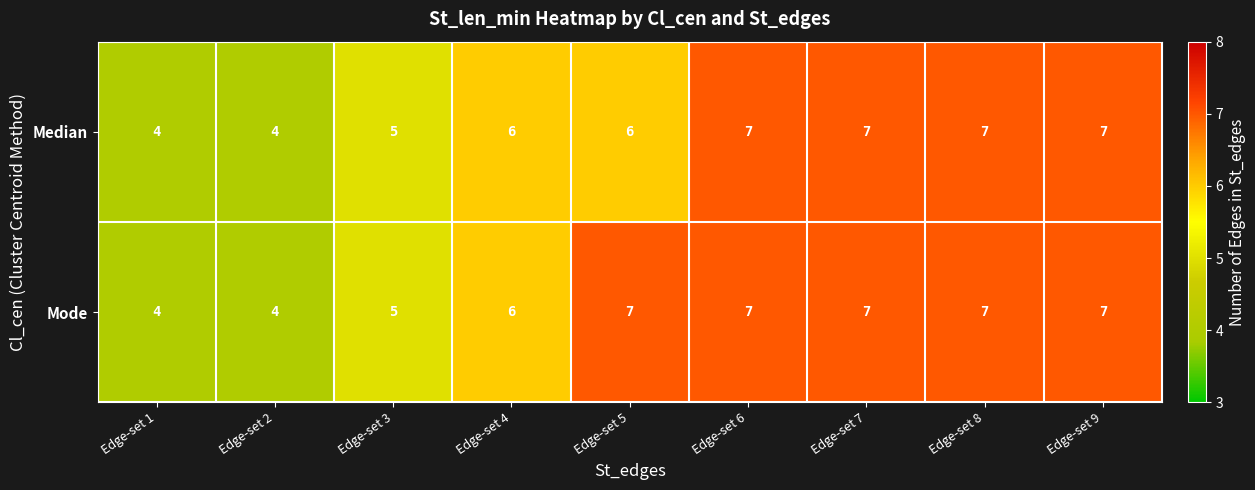

List the series in order of their overall mean, lowest first.

Median, Mode